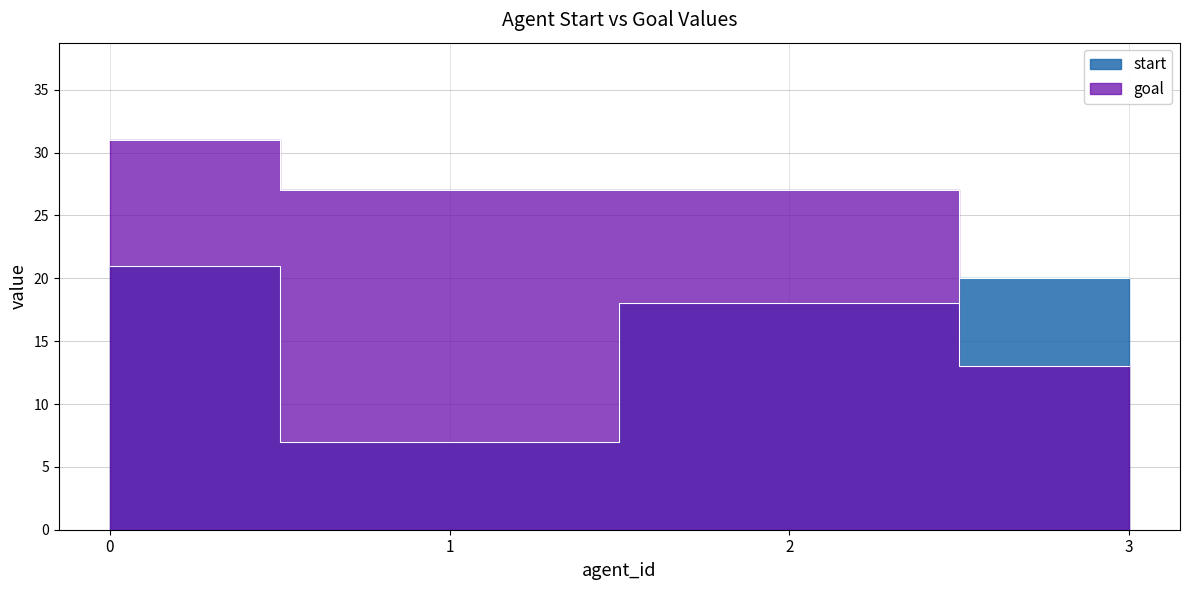

What is the average value of the start series?

16